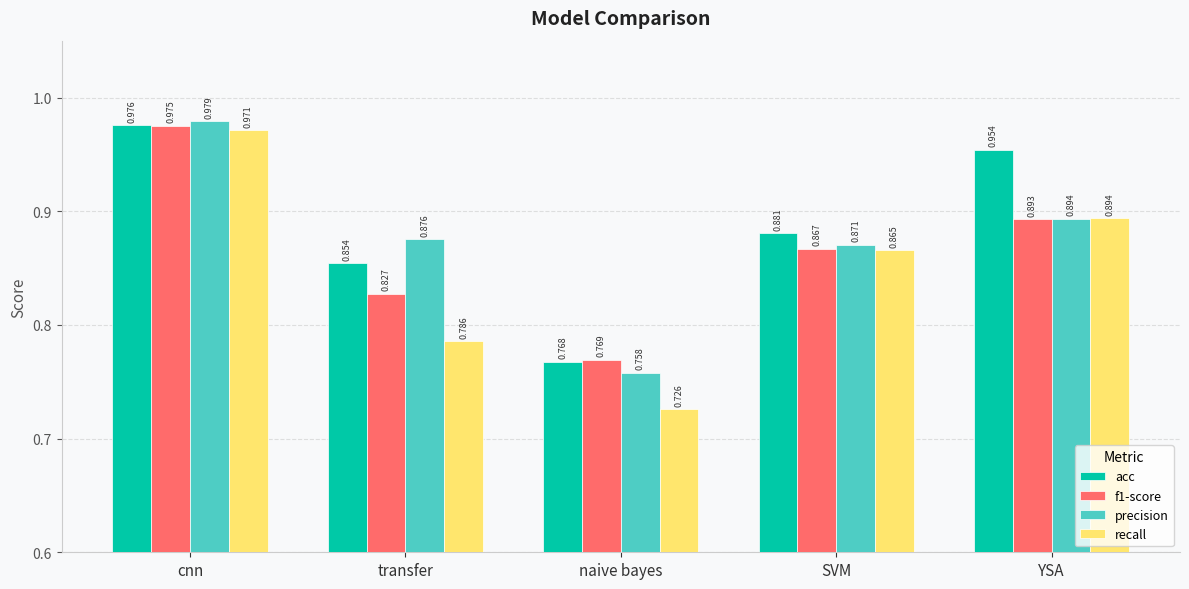

At which label does acc reach its minimum?

naive bayes